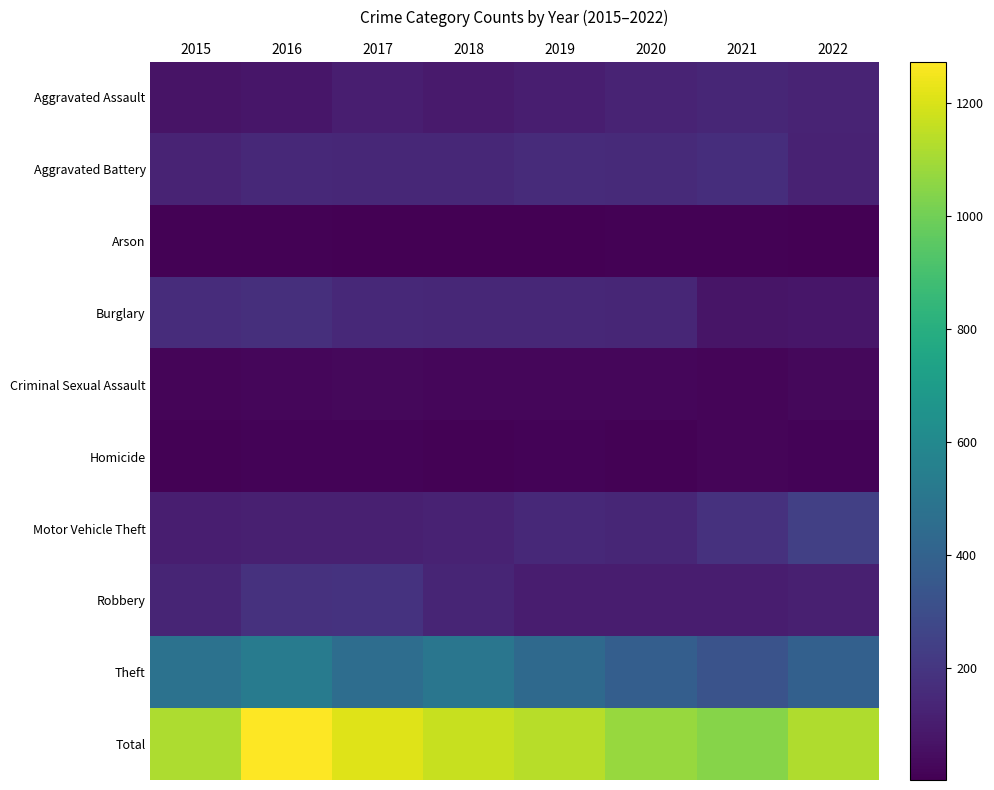

What is the total value across all series at 2022?

2240